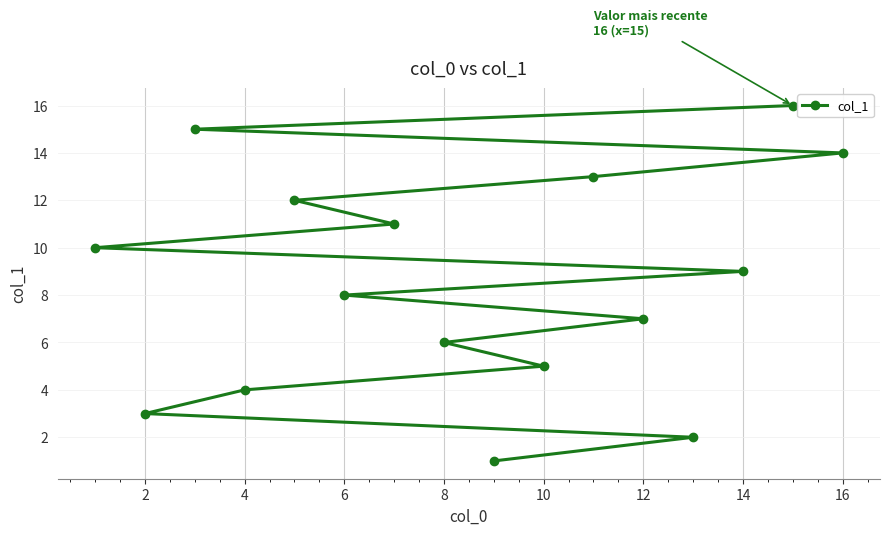

The chart shows a value of 4 at 12. True or false?

False